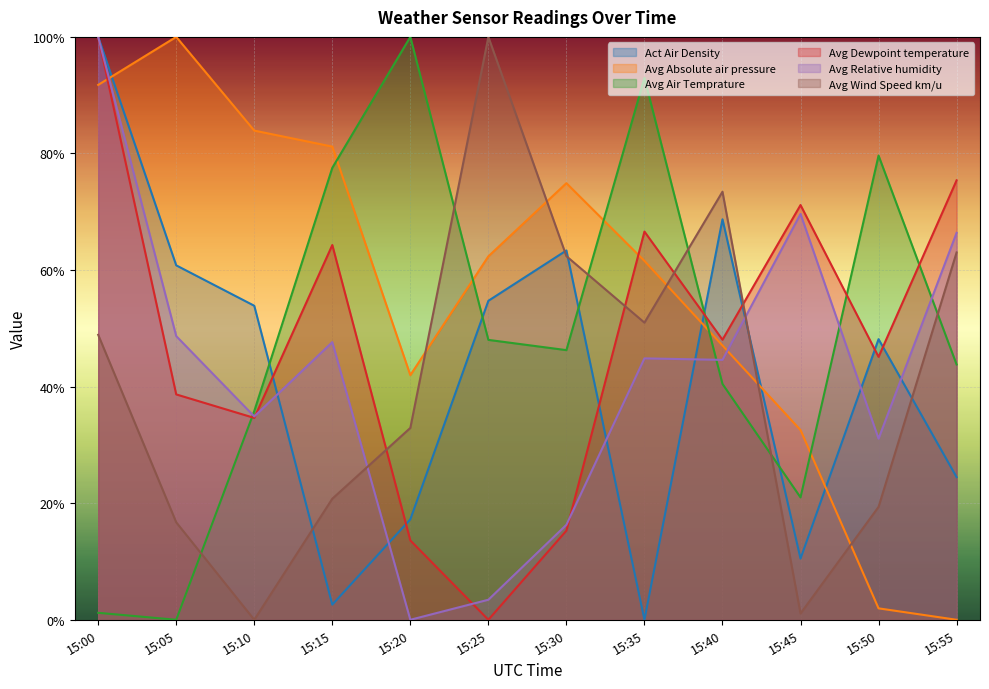

What is the total value across all series at 15:45?

205.9